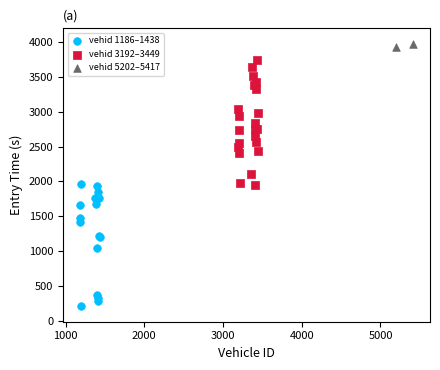

Which series has the largest Y range (max minus min)?

vehid 3192–3449